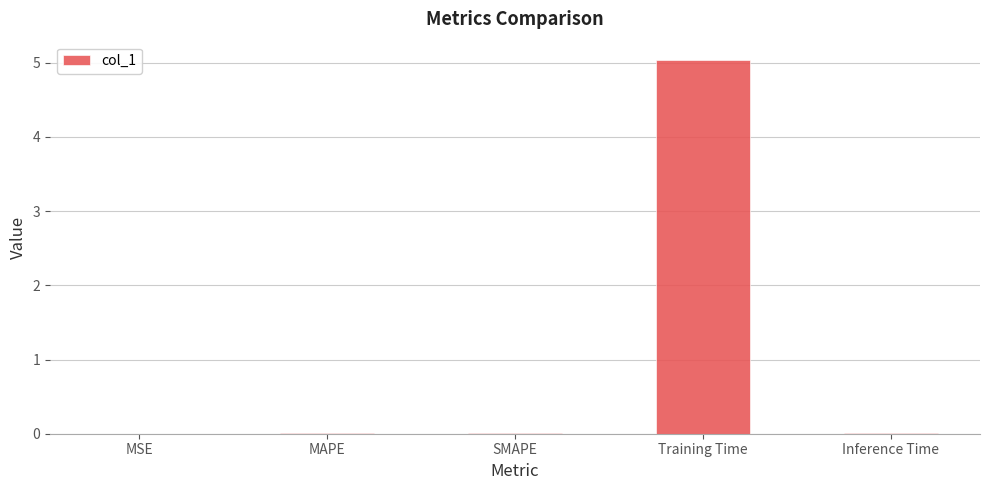

The value at MSE is 0.0. True or false?

True